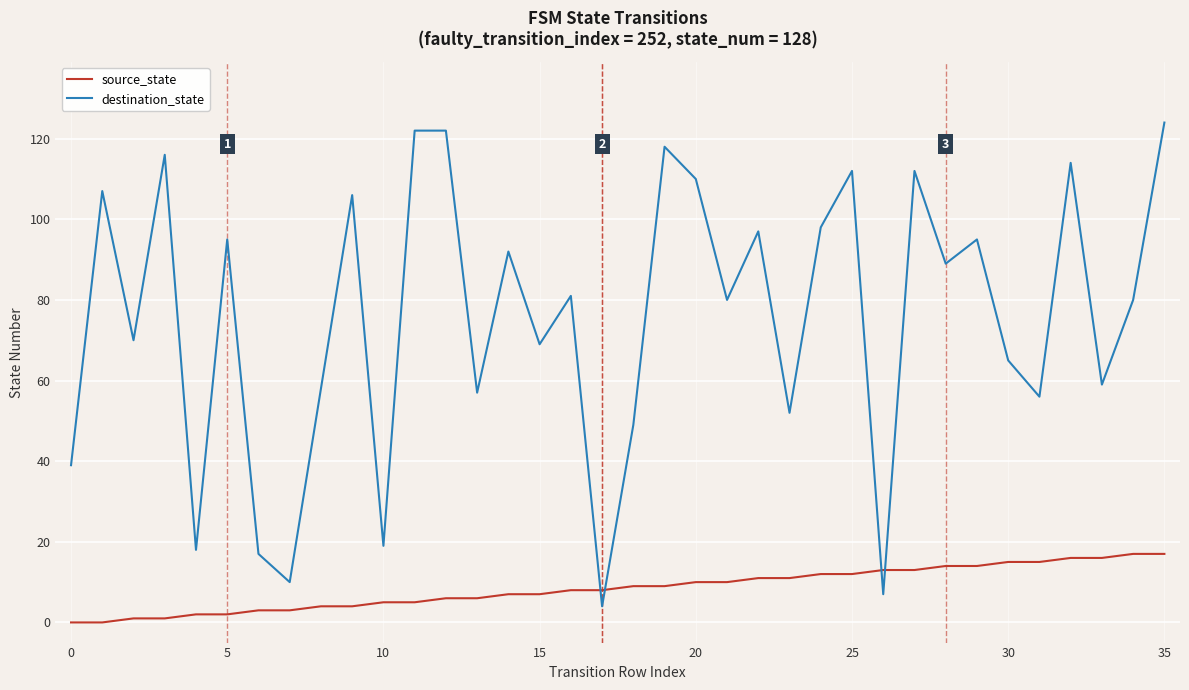

What is the highest value of the source_state series?

17